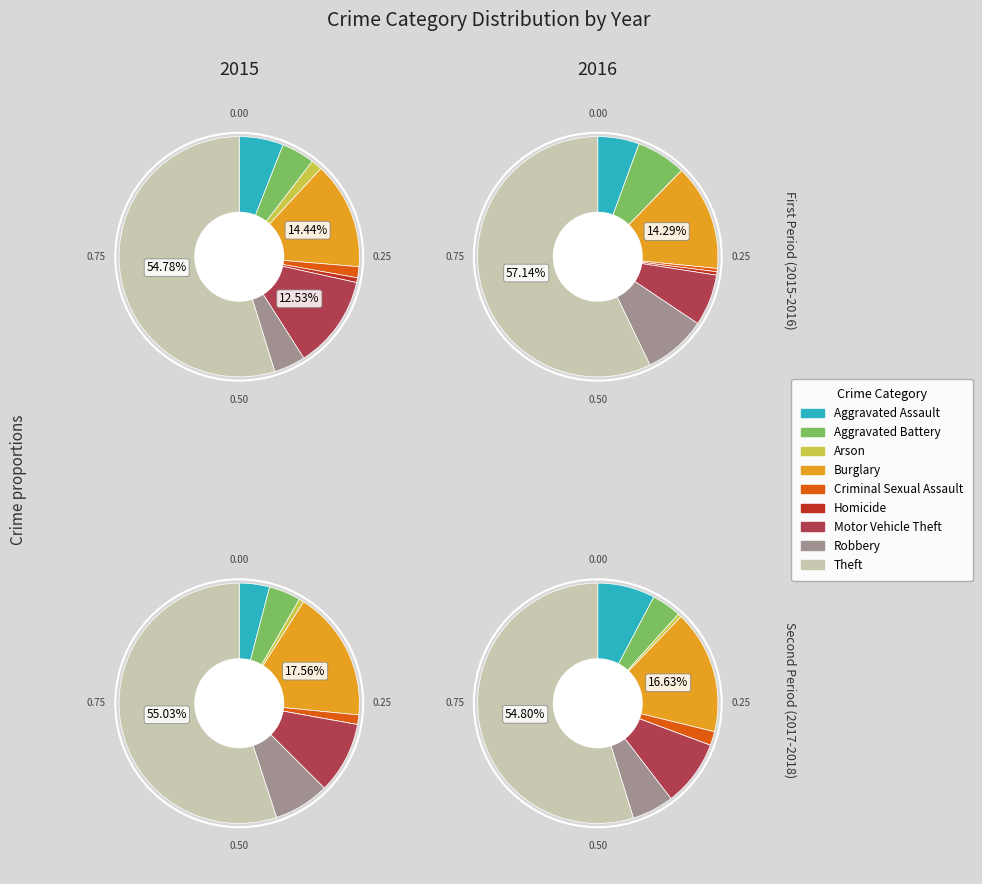

Which category has the biggest portion of the pie?

Theft